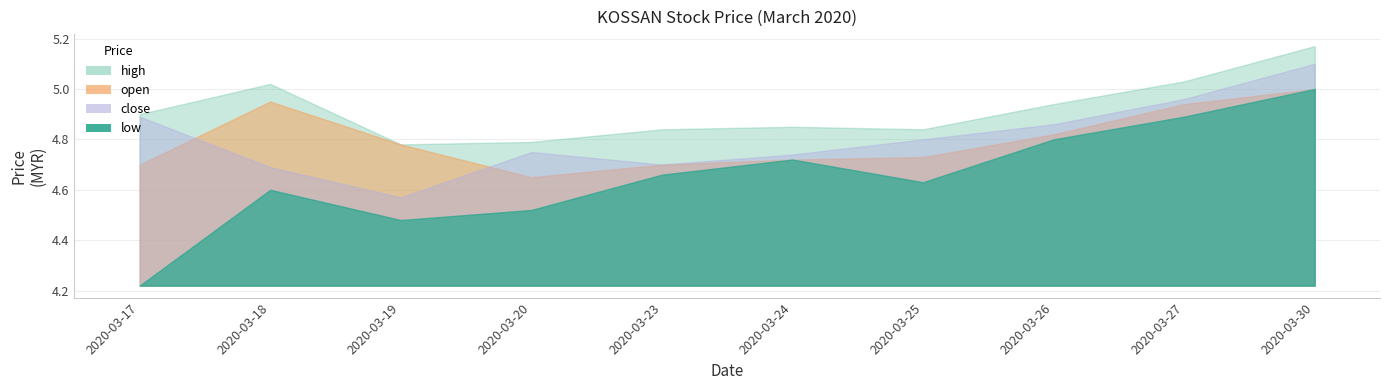

Reading left to right, transcribe all the data shown in this chart.

open: 4.7	5.0	4.8	4.7	4.7	4.7	4.7	4.8	4.9	5.0
high: 4.9	5.0	4.8	4.8	4.8	4.8	4.8	4.9	5.0	5.2
low: 4.2	4.6	4.5	4.5	4.7	4.7	4.6	4.8	4.9	5.0
close: 4.9	4.7	4.6	4.8	4.7	4.7	4.8	4.9	5.0	5.1